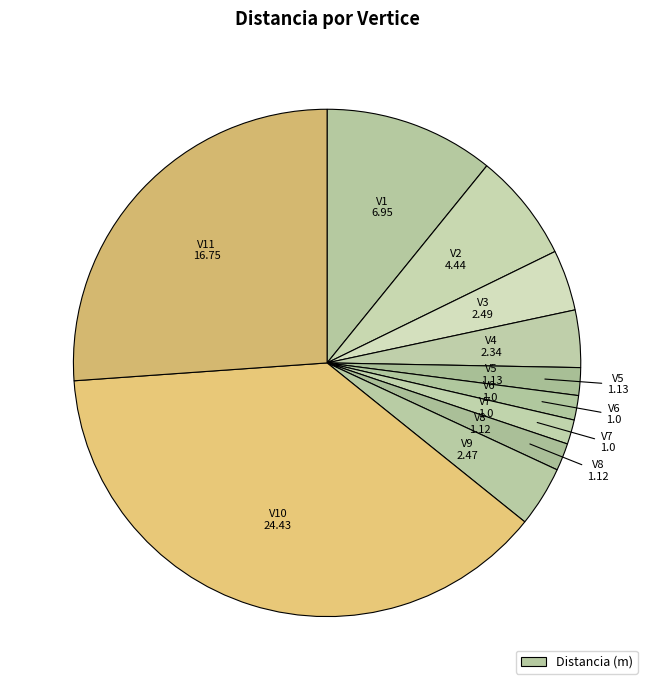

Is there any slice that represents more than half of the pie?

No